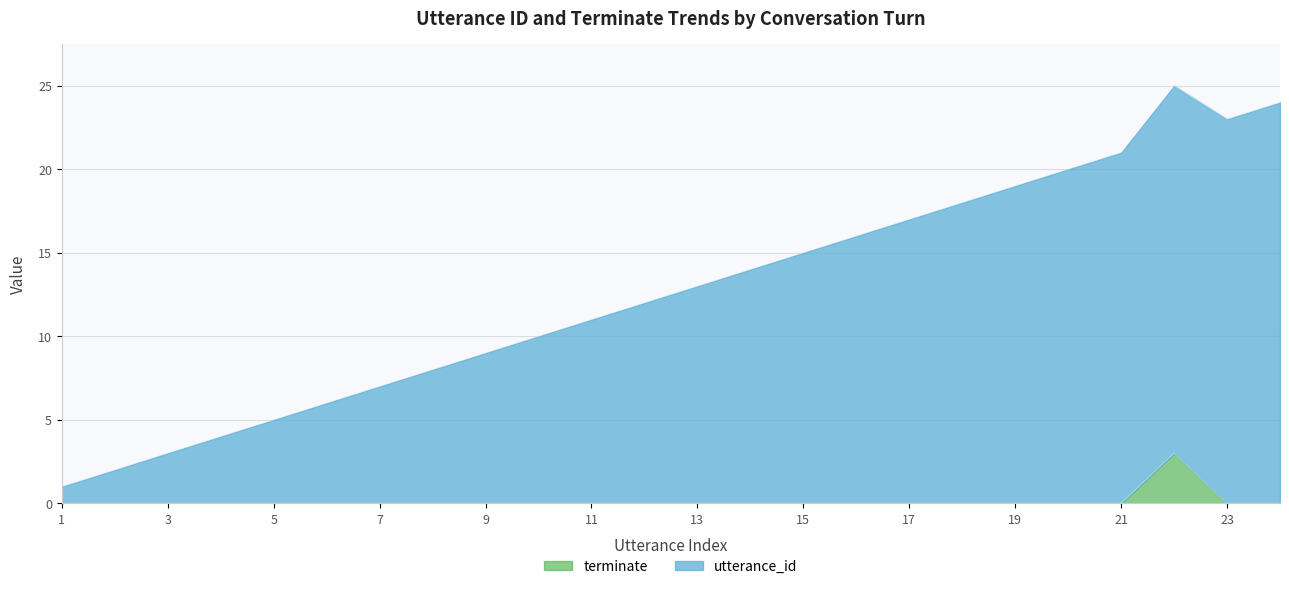

What is the greatest value displayed?

25